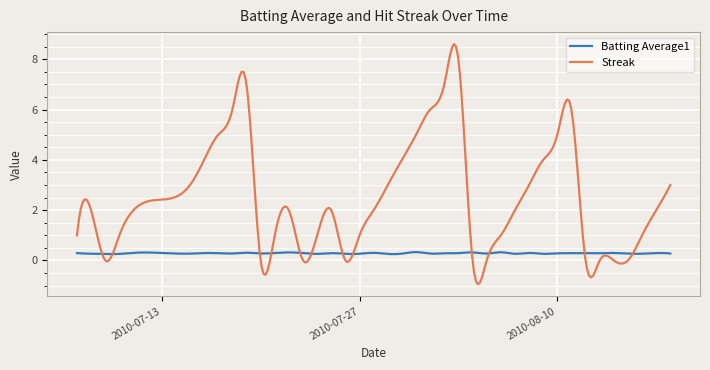

What is the maximum value shown in the chart?

8.6